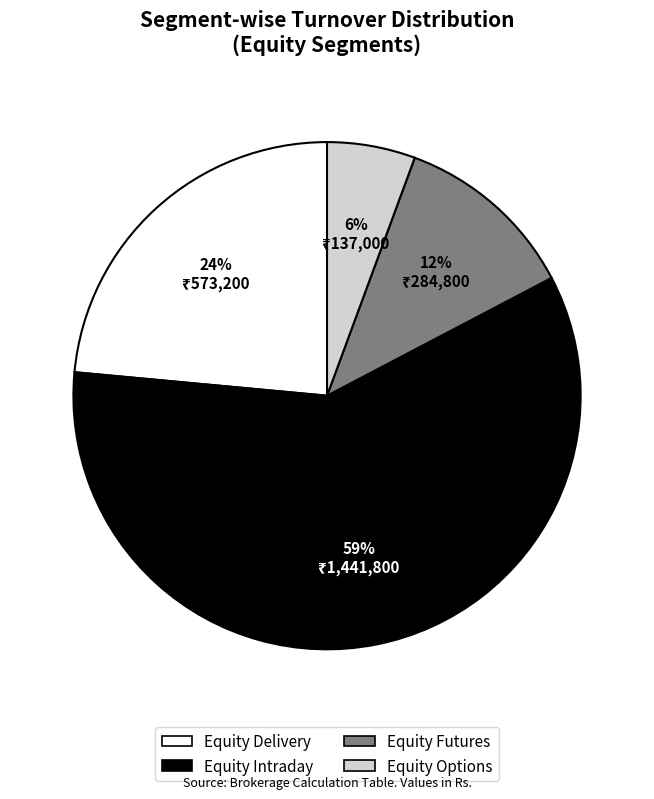

To the nearest percent, what is the difference between the Equity Options and Equity Delivery slice percentages?

18%